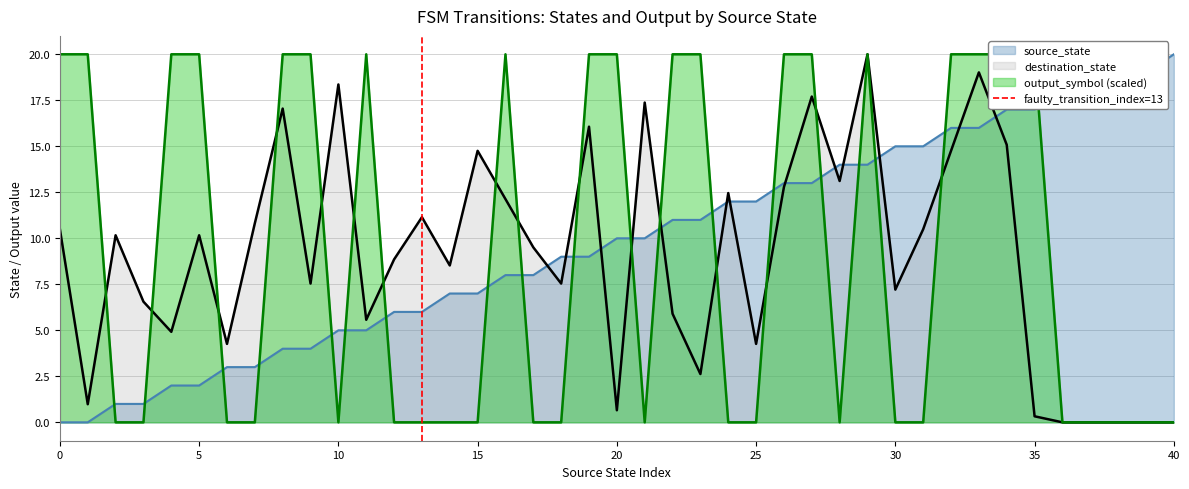

The destination_state series shows 10.2 at 5. True or false?

True